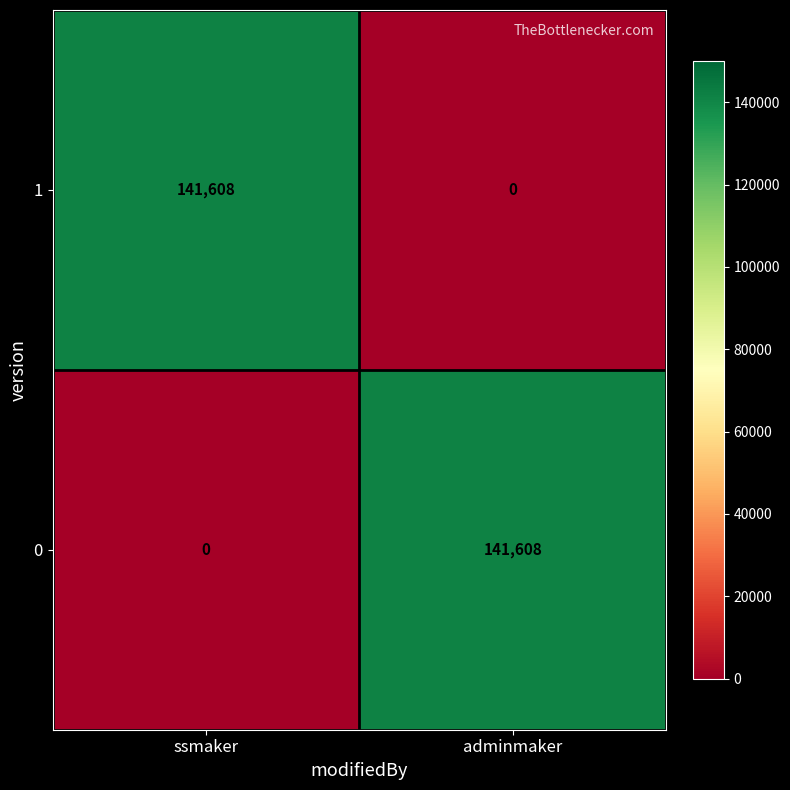

Is it true that 1 equals -96642 at adminmaker?

False